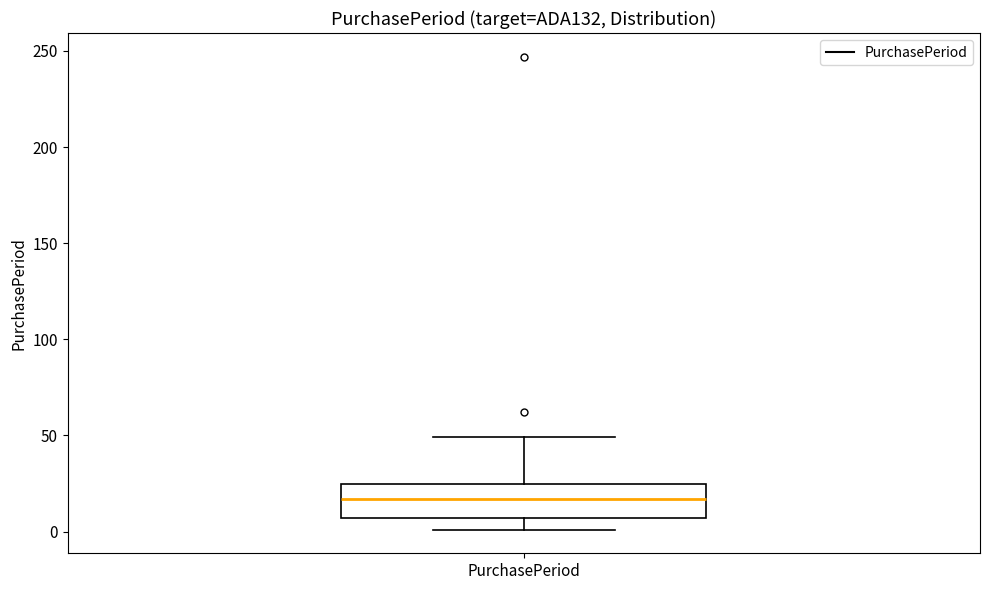

Read this box plot against the y-axis: the position of the median line, the range covered by the box, and the ends of both whiskers. The values are not printed on the chart, so give them approximately, as read against the axis.

median 15, box 5 to 25, whiskers 0 to 50